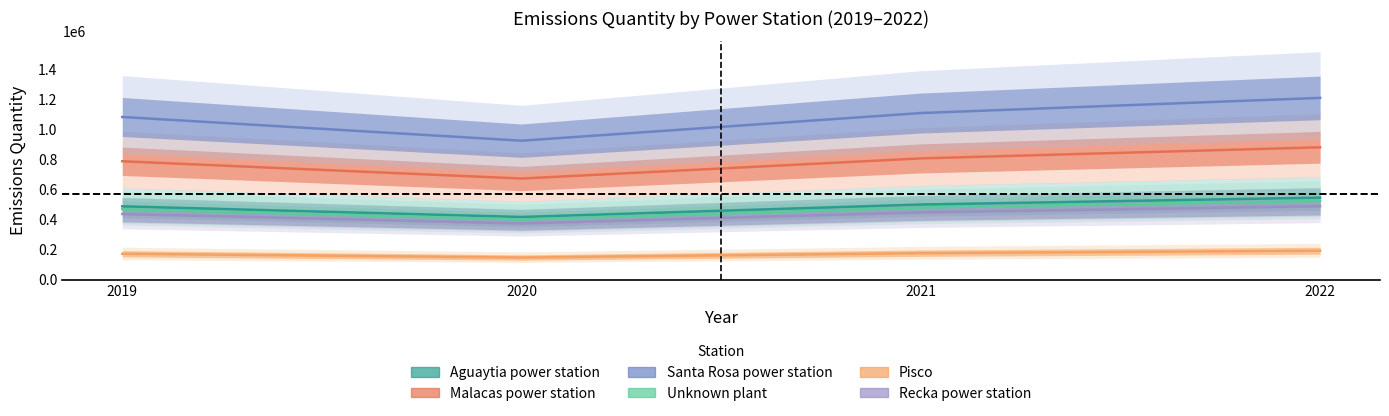

What is the value of the Unknown plant point at the 4th from the left?

524000